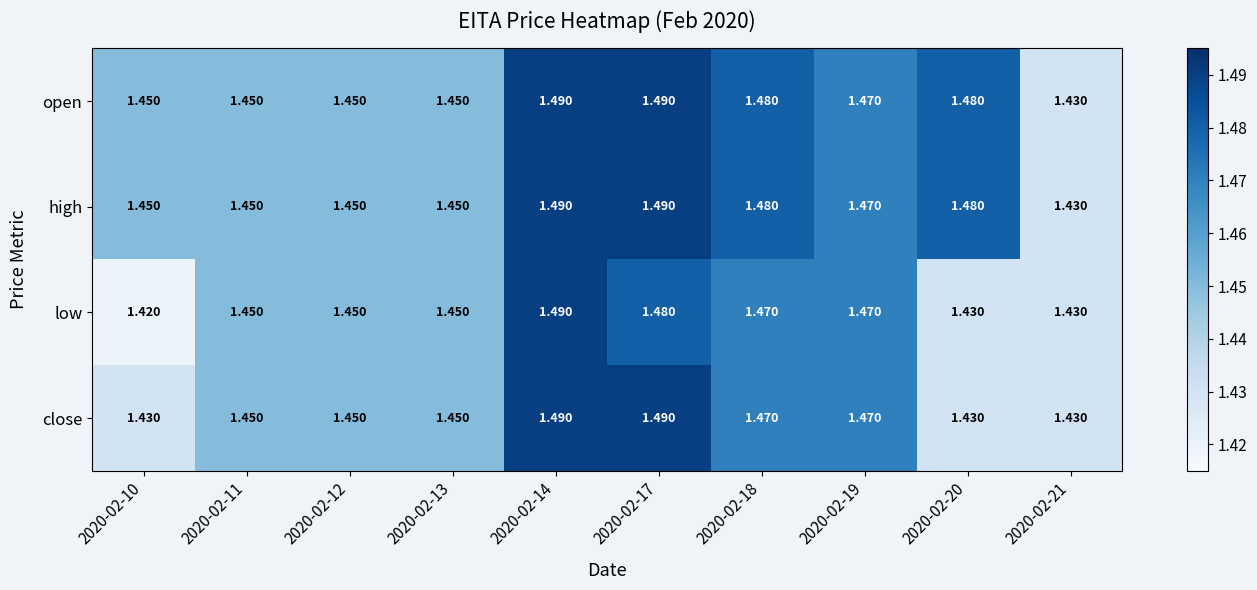

How many data points does each series have?

10